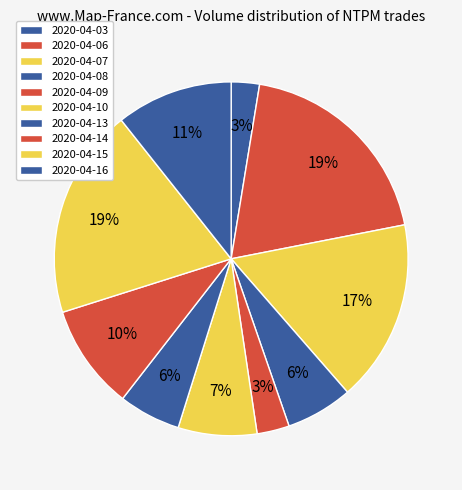

Count the number of slices in the pie.

10